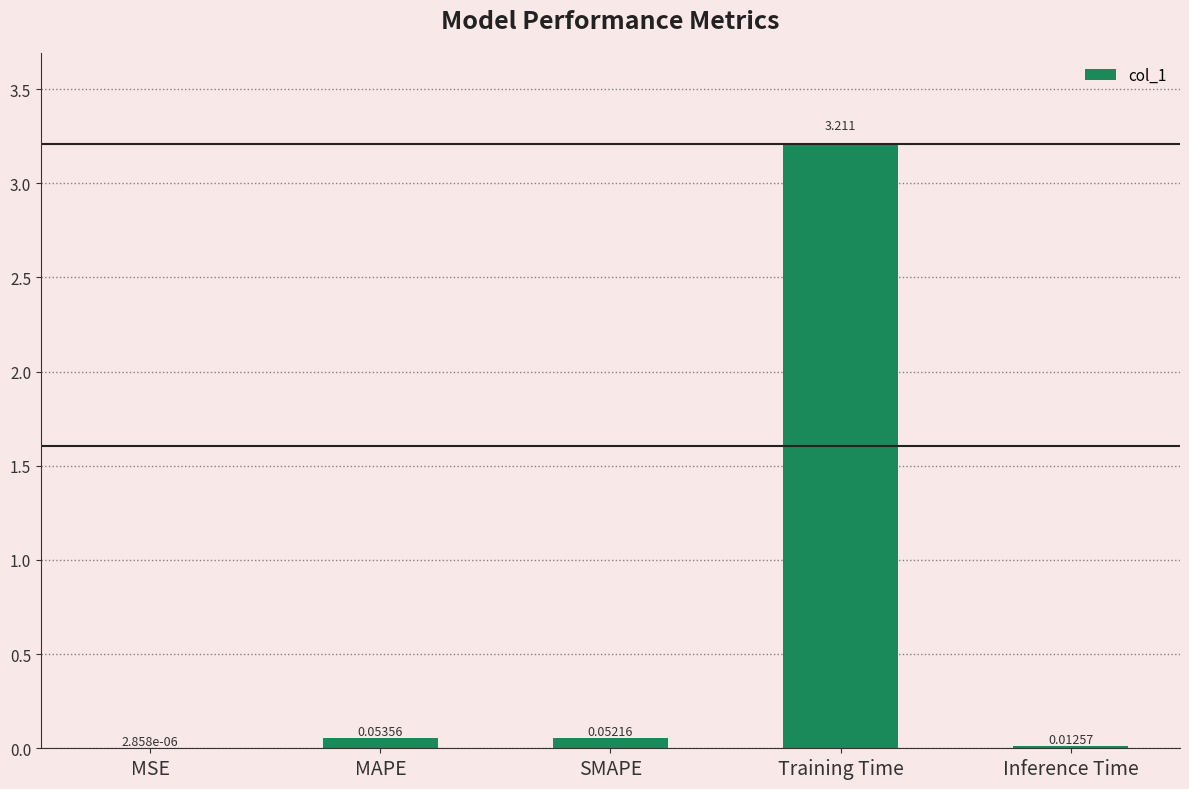

Where is the data nearest to the value 1?

MAPE